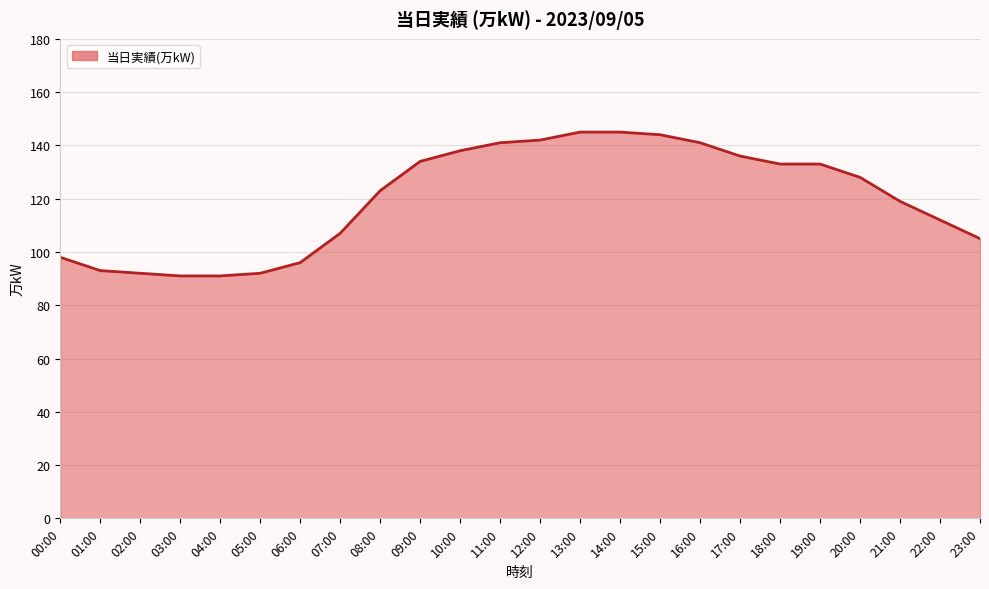

How many lines are shown in the chart?

1